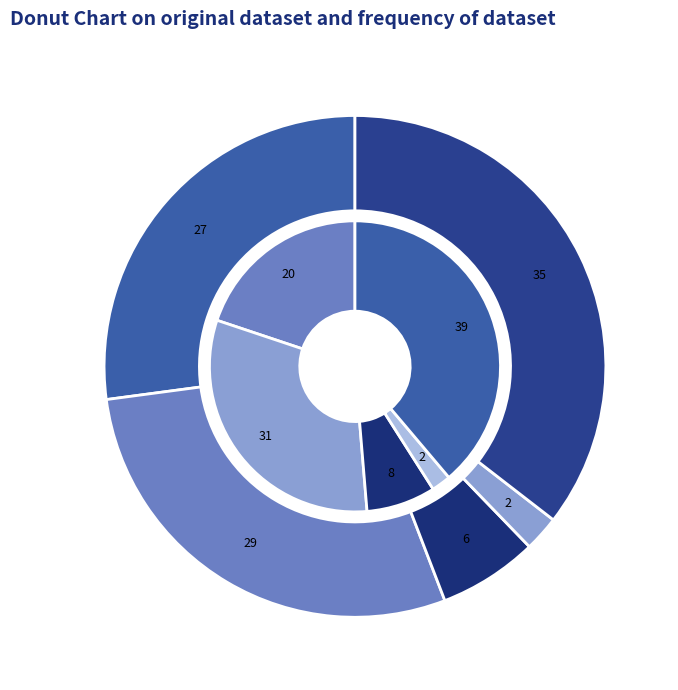

Is it true that Criminal Sexual Assault is 1% of the pie?

False